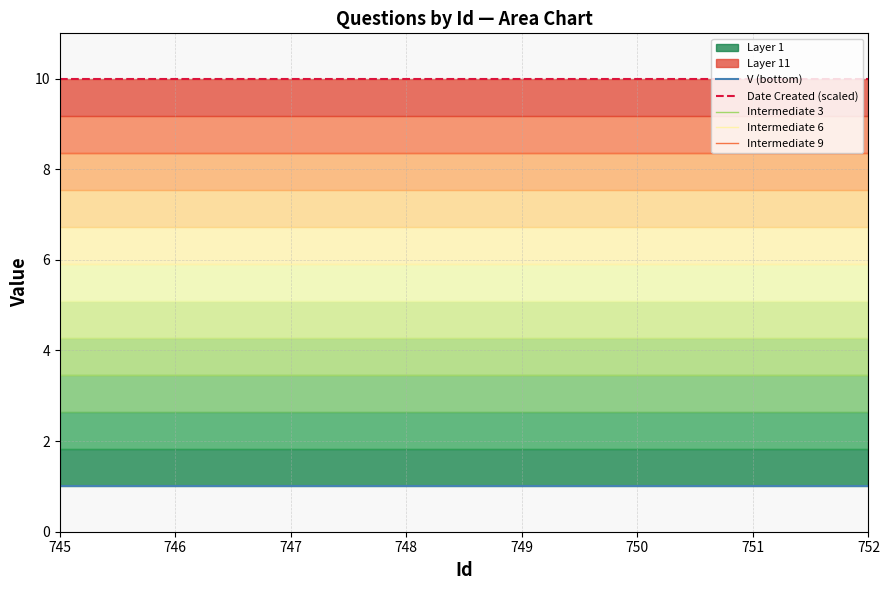

True or false: Intermediate 3 and V (bottom) cross at least once.

False